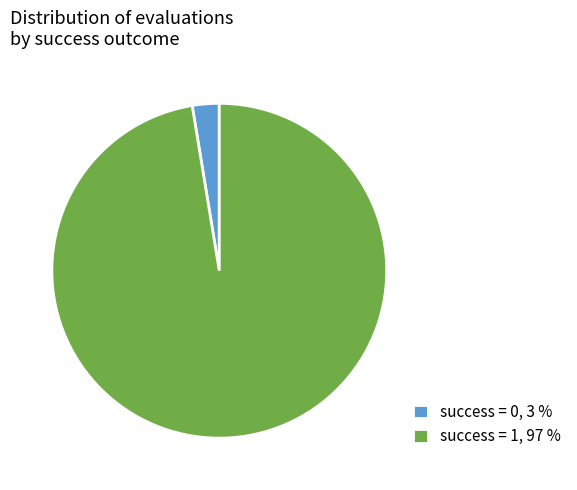

Which category has the biggest portion of the pie?

success = 1, 97 %